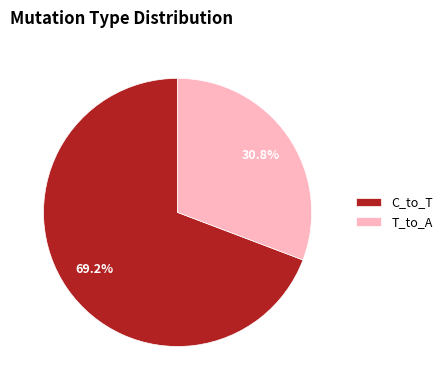

What percentage do C_to_T and T_to_A together represent?

100.0%